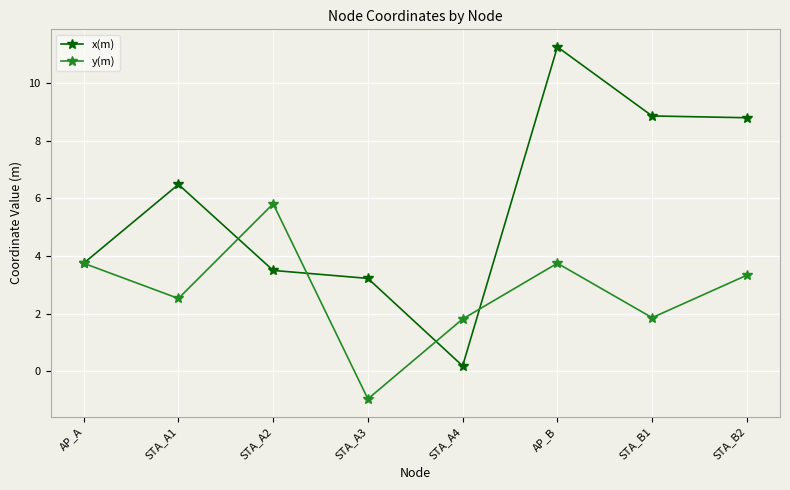

True or false: x(m) and y(m) cross at least once.

True